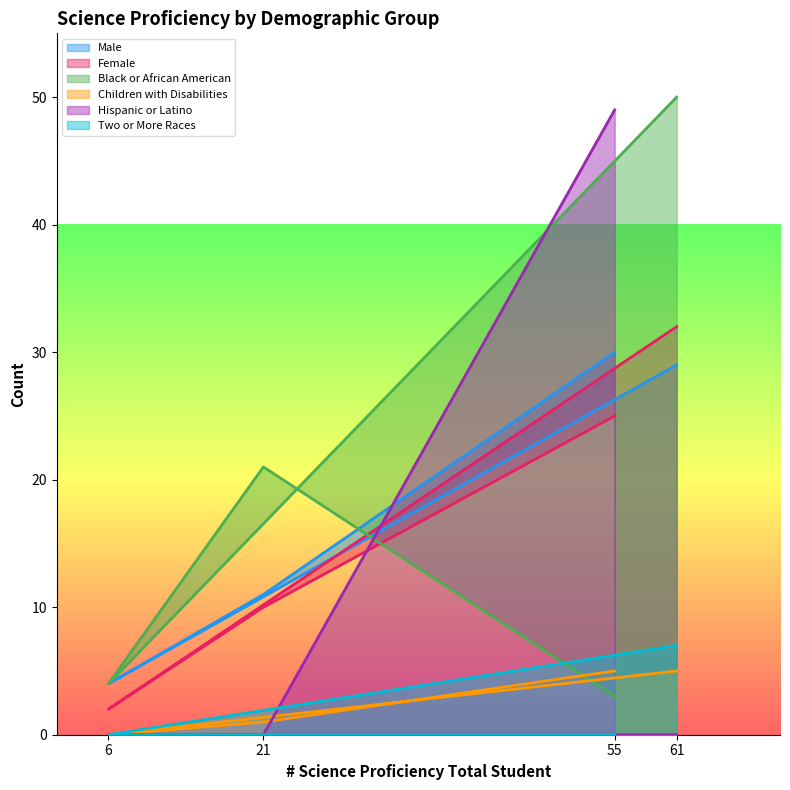

Count the # Science Proficiency - Children with Disabilities values in the range 1 to 5.

3